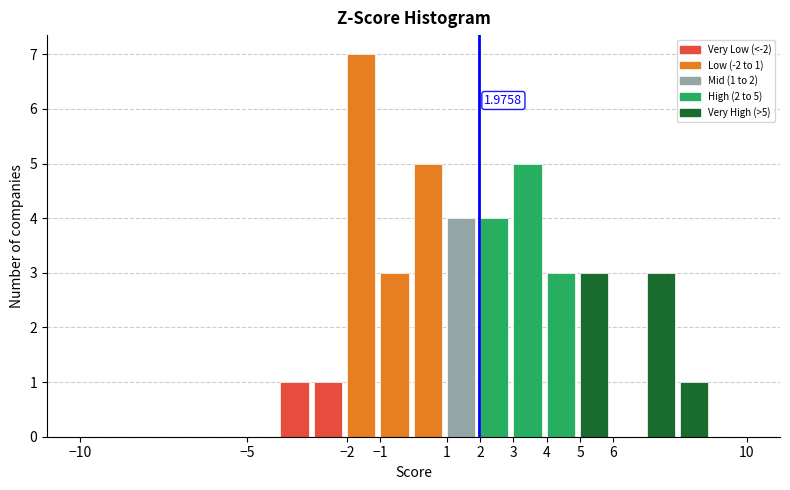

Which range on the x-axis has the tallest bar?

-2 to -1